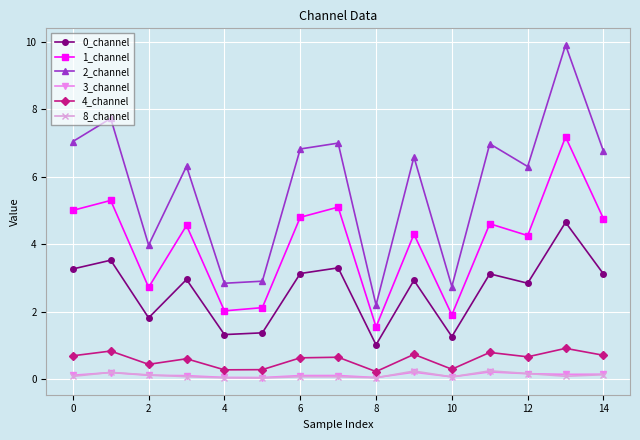

What is the value of the 4_channel point at the 12th from the left?

0.8